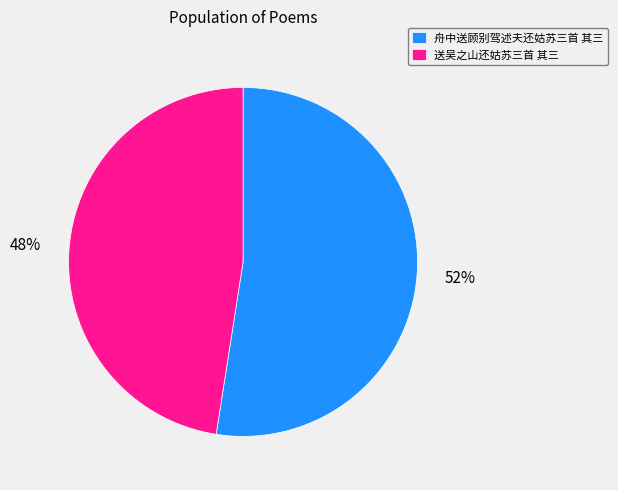

Rank the categories by value from highest to lowest.

舟中送顾别驾述夫还姑苏三首 其三, 送吴之山还姑苏三首 其三